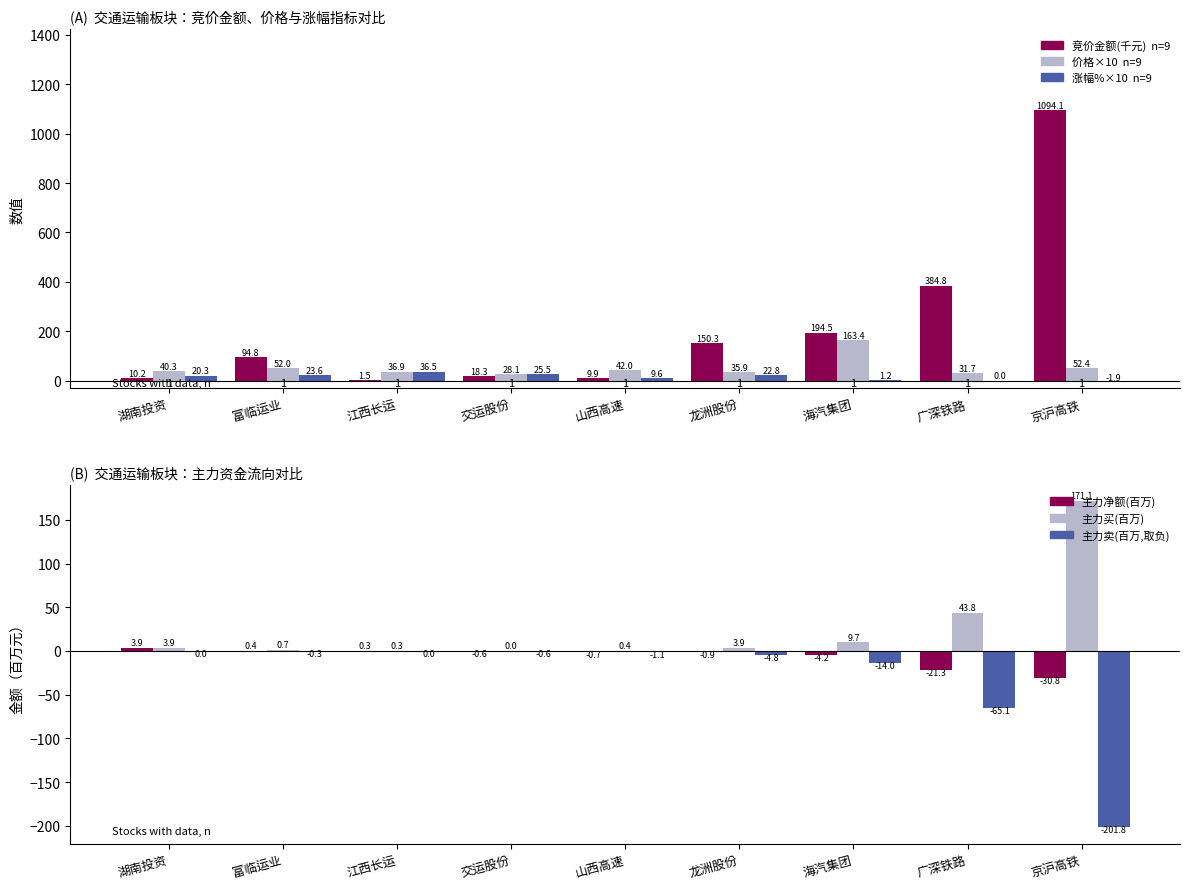

Which series has the widest spread of values?

竞价金额(千元)